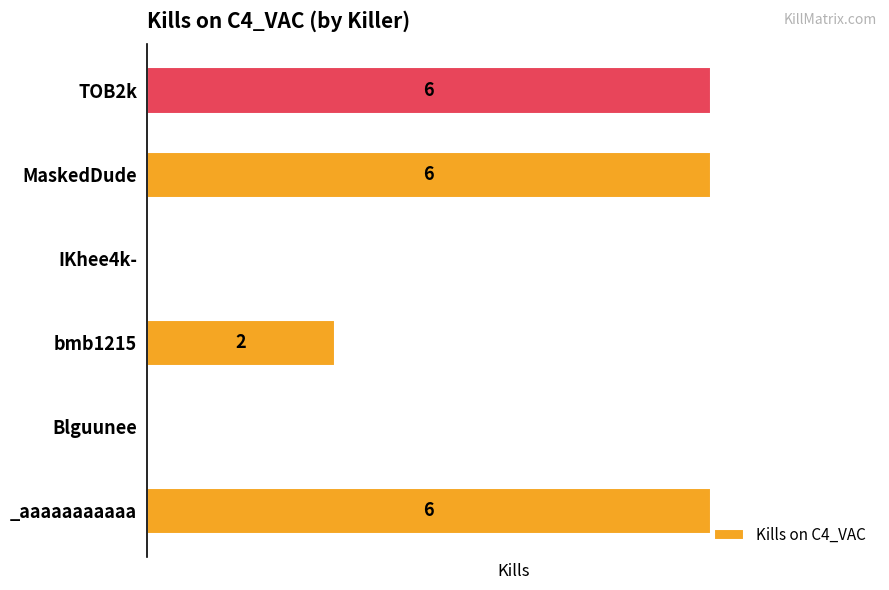

Between IKhee4k- and _aaaaaaaaaaa, which is larger?

_aaaaaaaaaaa